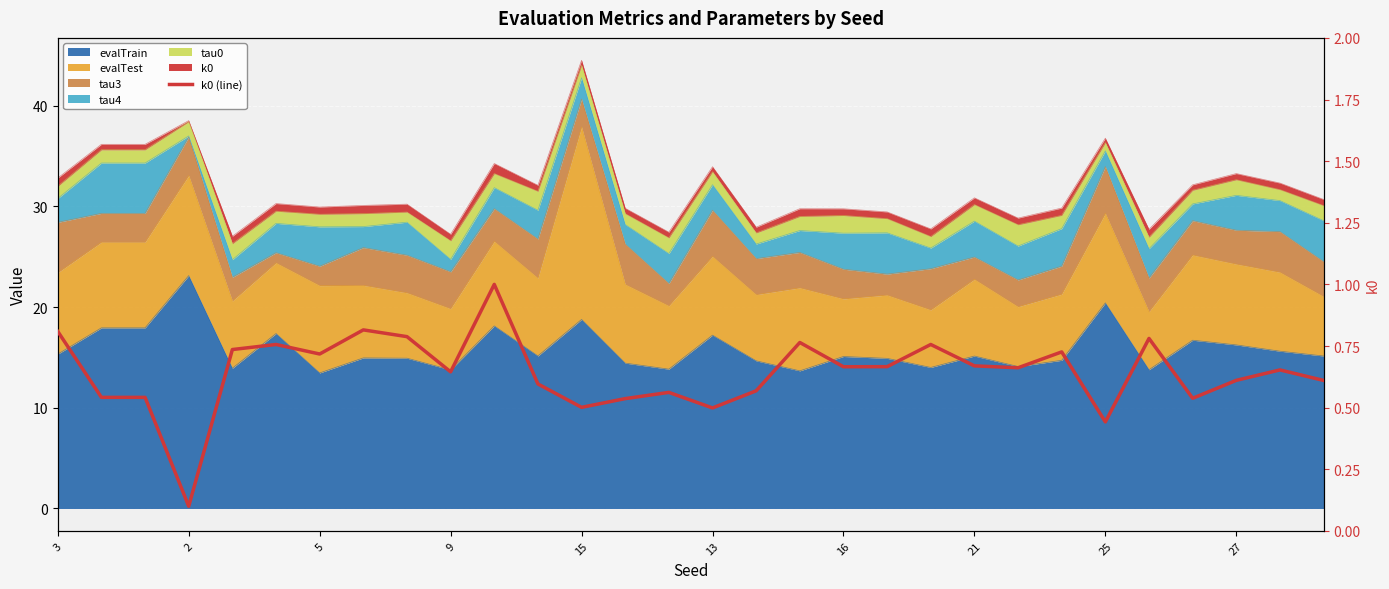

True or false: the data shows 0.8 at 17.

True